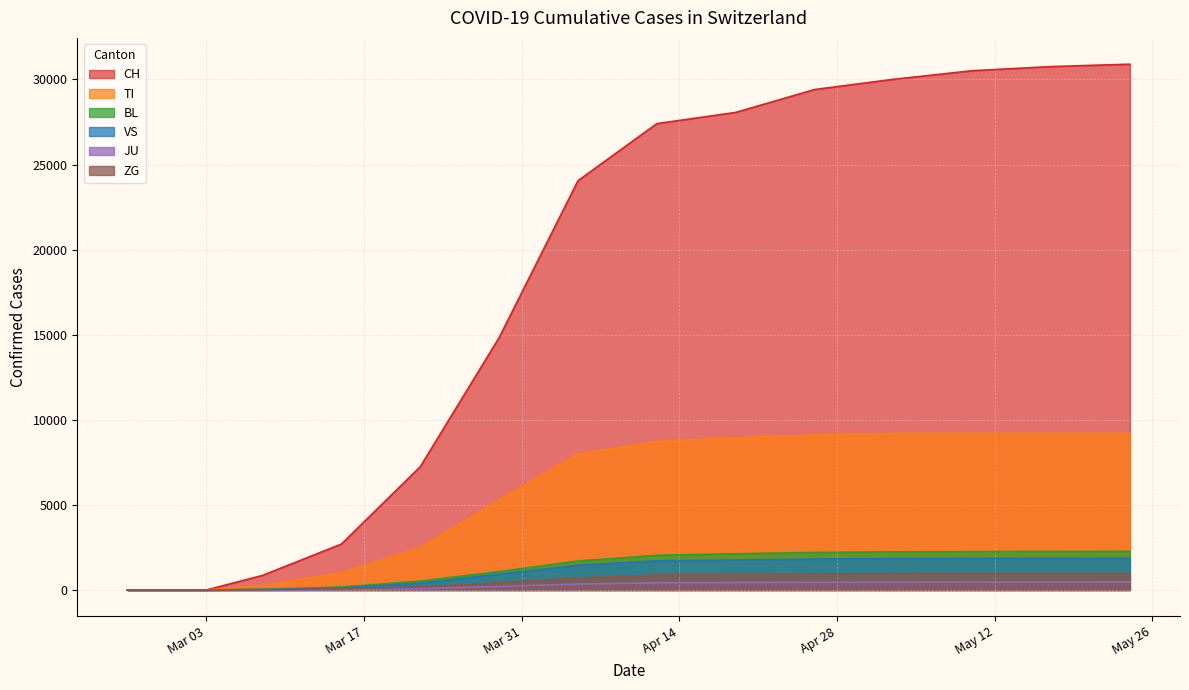

What is the approximate value of JU at 2020-04-26, to the nearest 10?

450